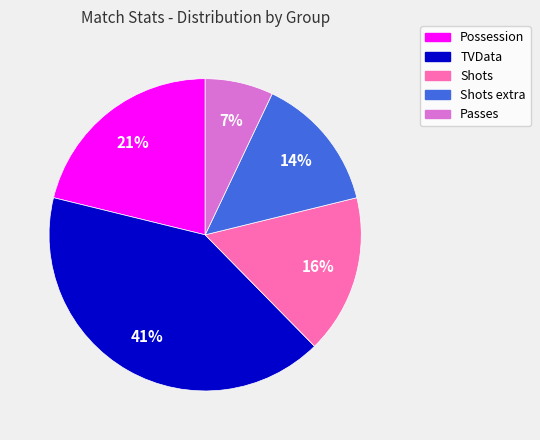

To the nearest percent, what is the difference between the largest and smallest slice percentages?

34%